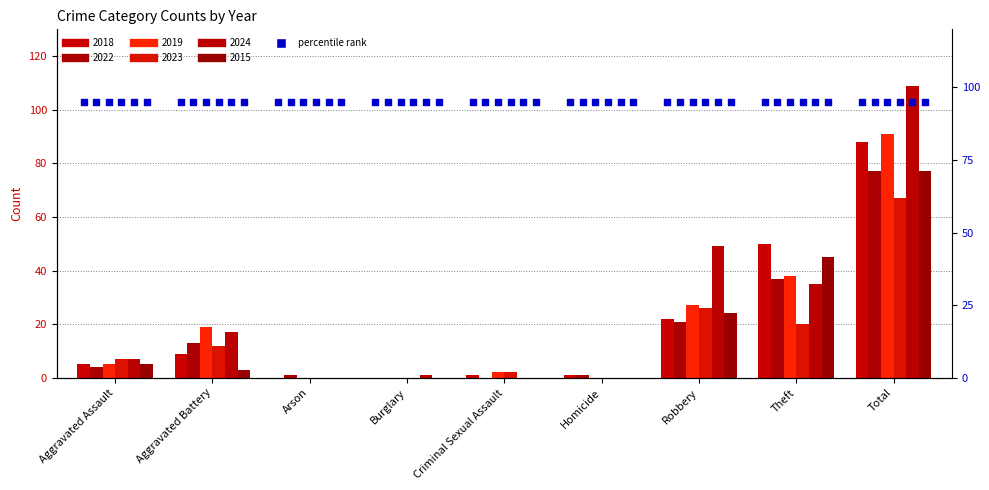

Which series reaches the minimum Y coordinate?

2018